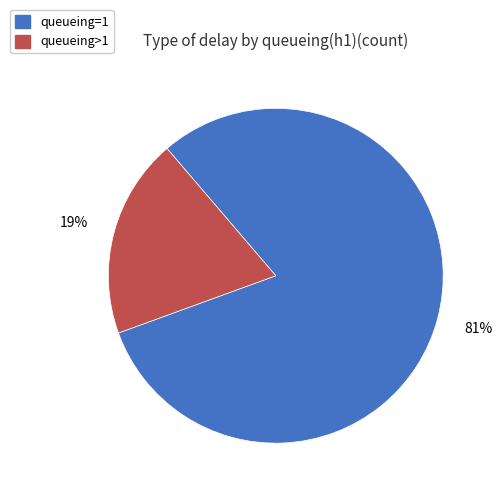

How many slices are in this pie chart?

2